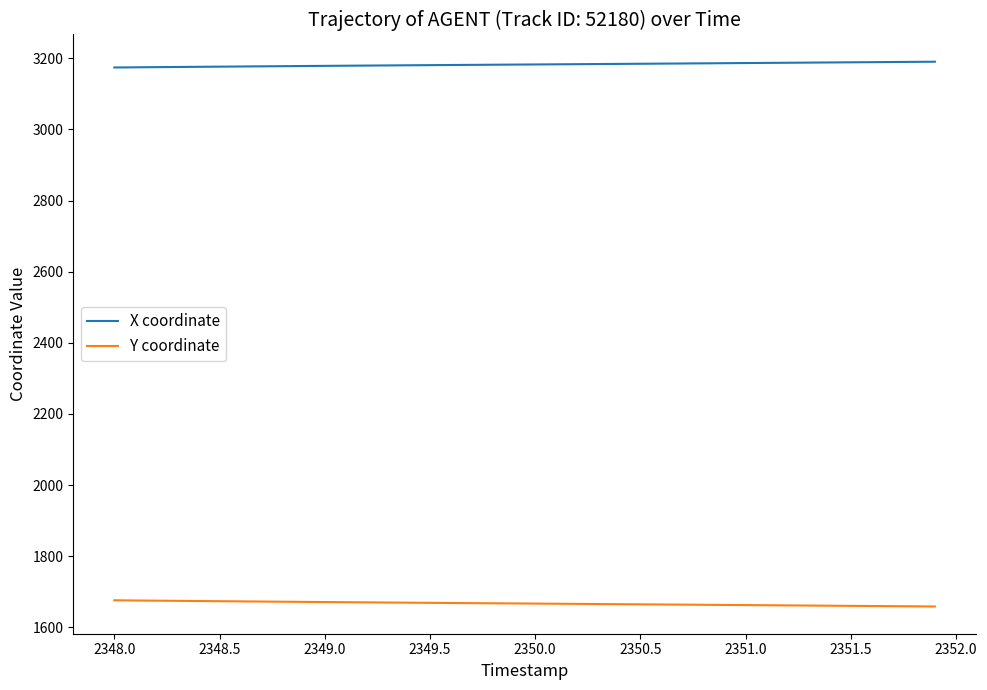

List the series in order of their peak value, lowest first.

Y coordinate, X coordinate